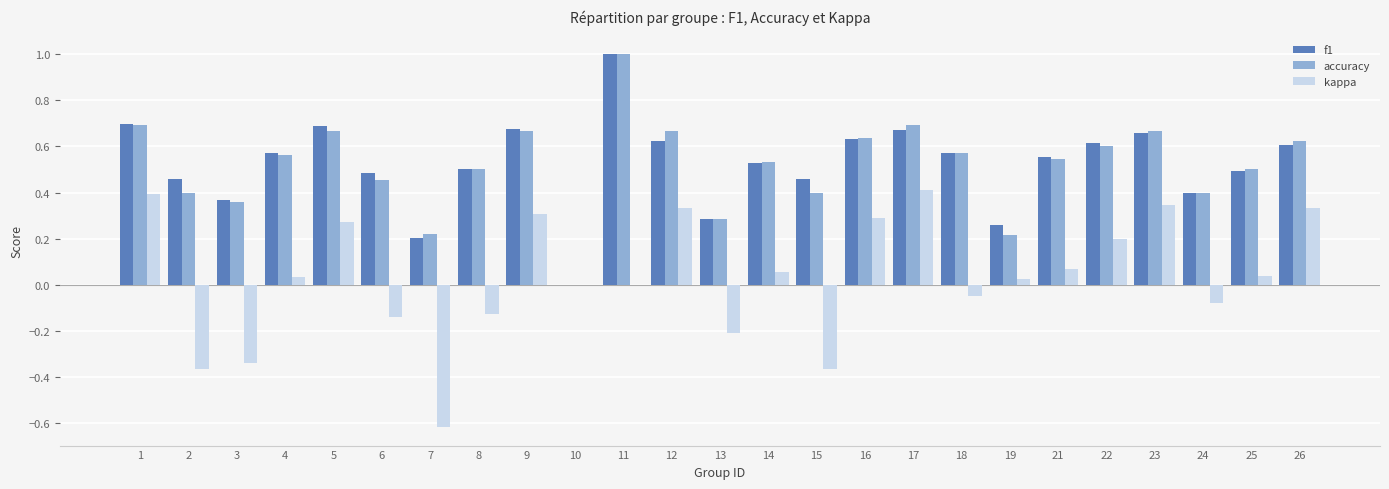

Which series changed the most between 9 and 22?

kappa